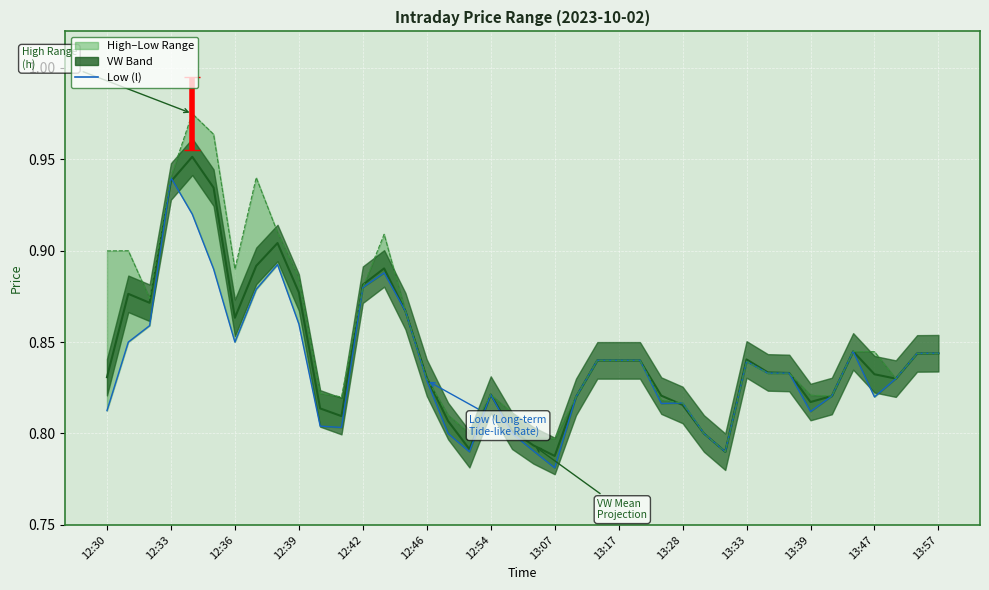

How many interior local peaks does the l series have?

7